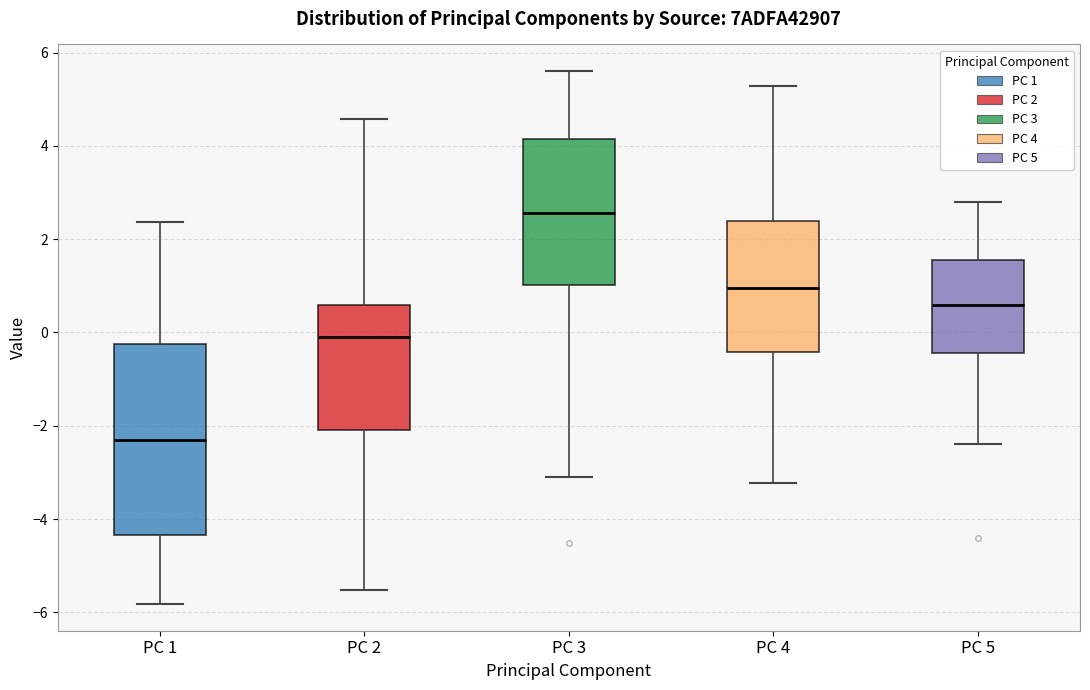

Which box has the lowest median line?

PC 1